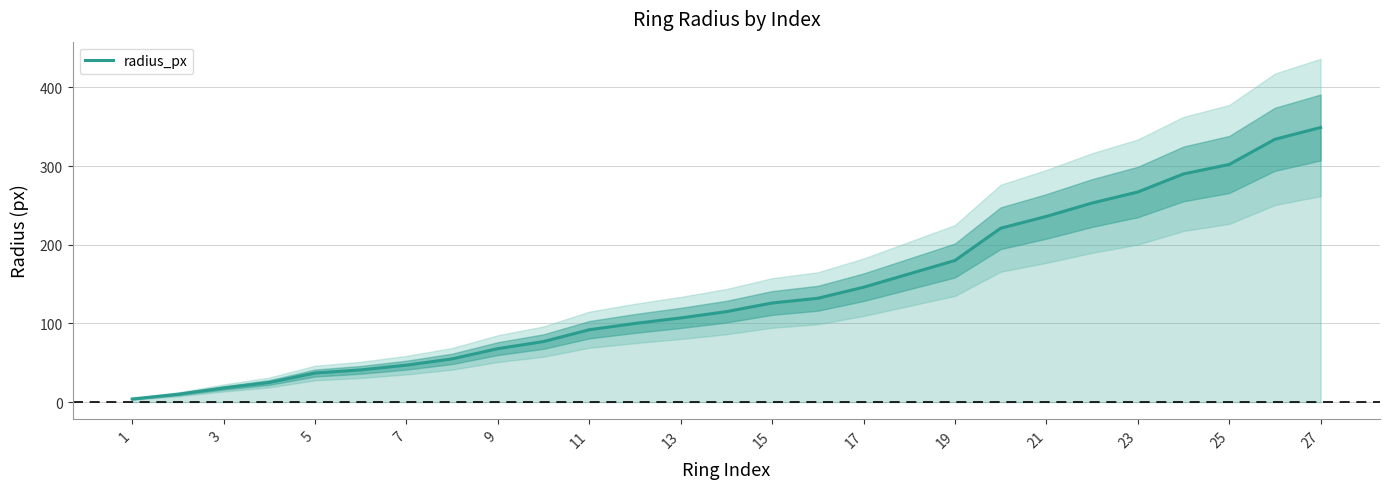

What is the minimum value shown in the chart?

4